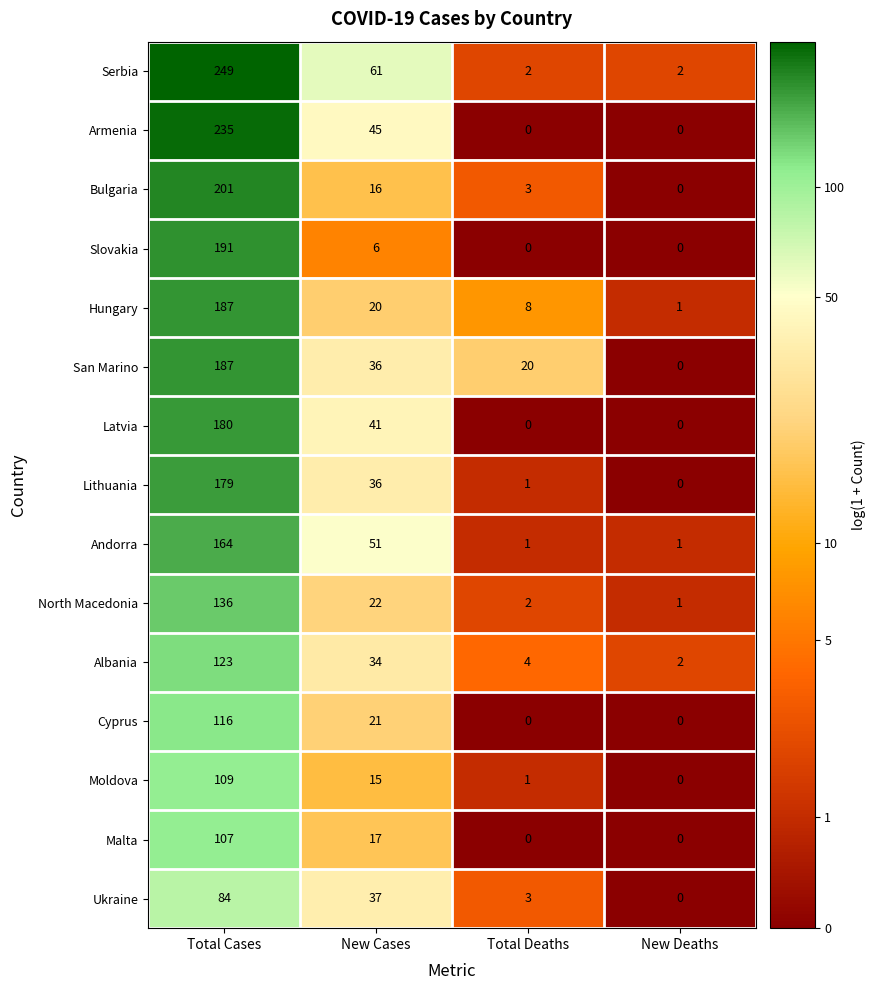

What is the difference between the highest and lowest values at New Deaths?

2